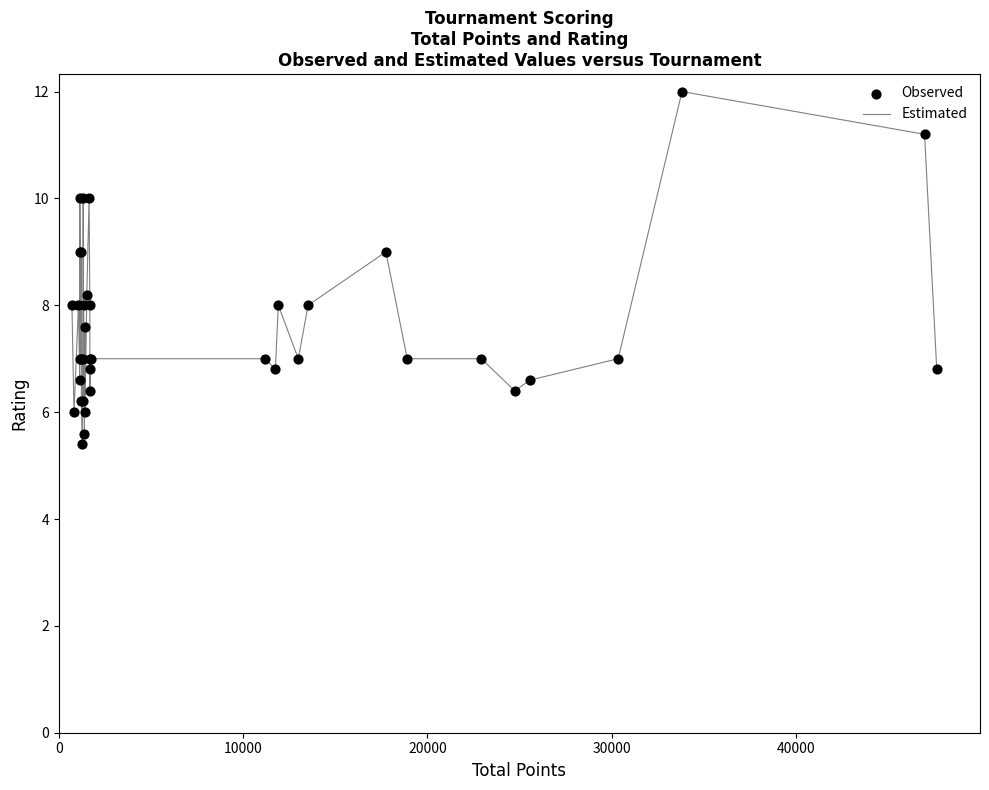

What is the difference between the maximum and minimum values?

6.6